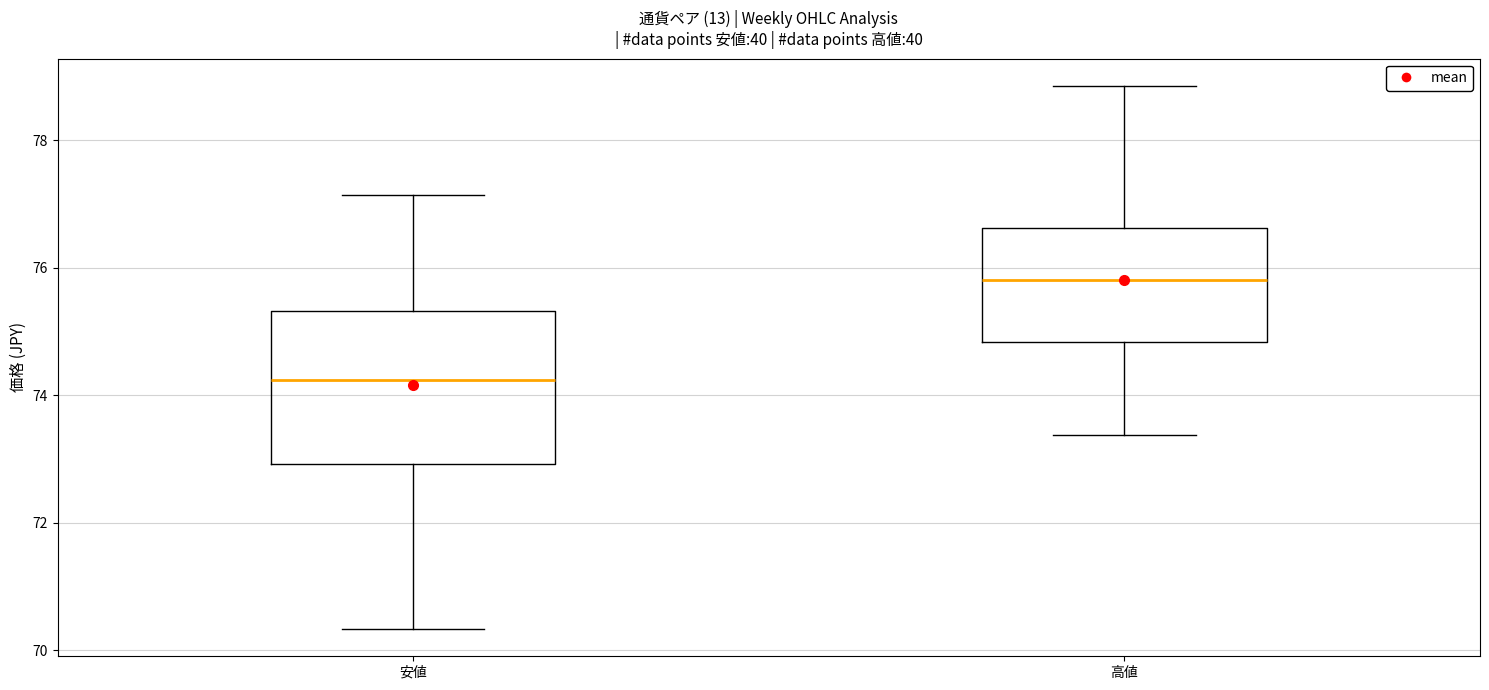

Which box has the highest median line?

高値